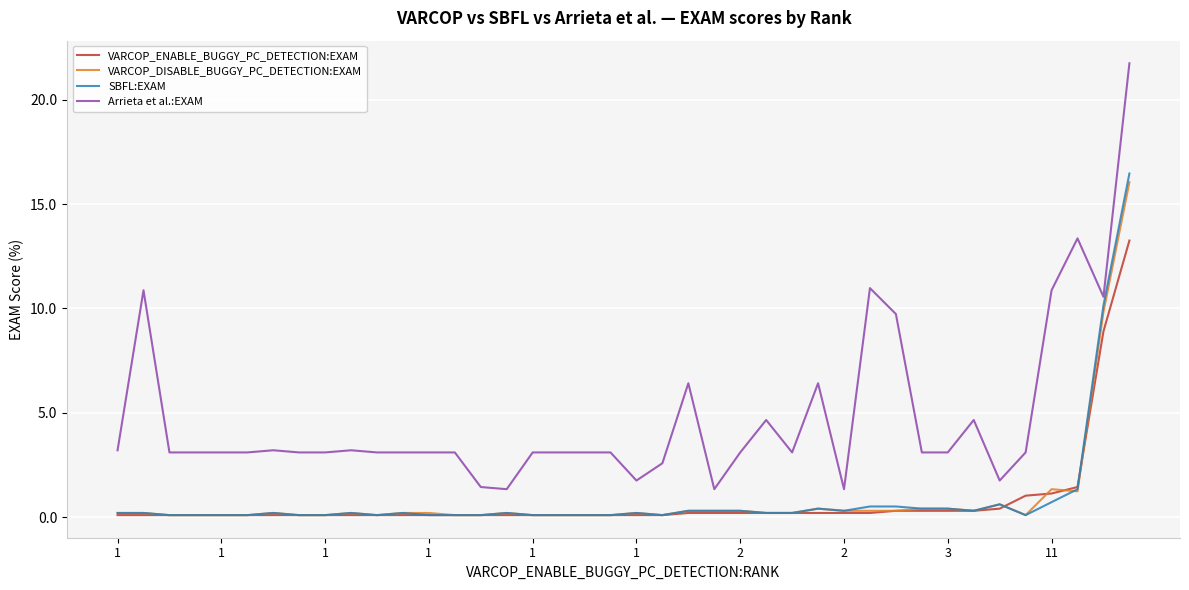

True or false: VARCOP_DISABLE_BUGGY_PC_DETECTION:EXAM and Arrieta et al.:EXAM cross at least once.

False